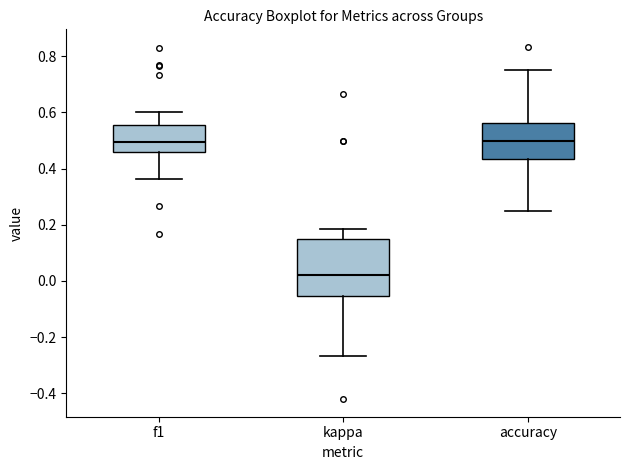

Reading left to right, transcribe this box plot: for each box, give where its median line is, the range the box spans, and where its two whiskers end, as read against the y-axis. The values are not printed on the chart, so give them approximately, as read against the axis.

f1: median 0.50, box 0.46 to 0.56, whiskers 0.36 to 0.60
kappa: median 0.02, box -0.06 to 0.16, whiskers -0.26 to 0.18
accuracy: median 0.50, box 0.44 to 0.56, whiskers 0.26 to 0.76